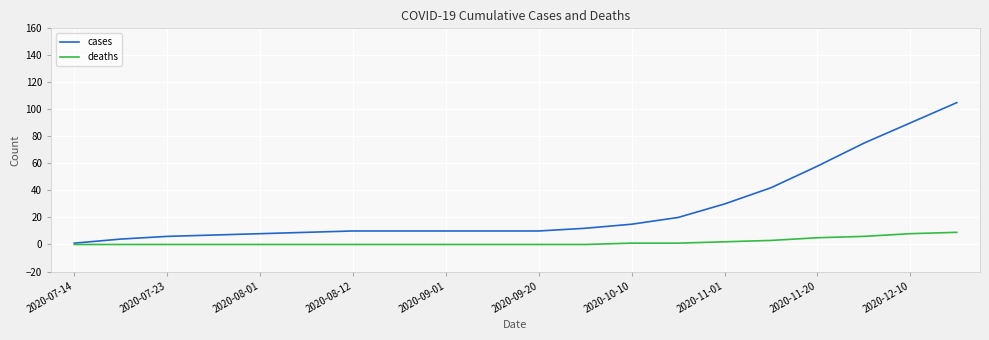

How many lines are shown in the chart?

2